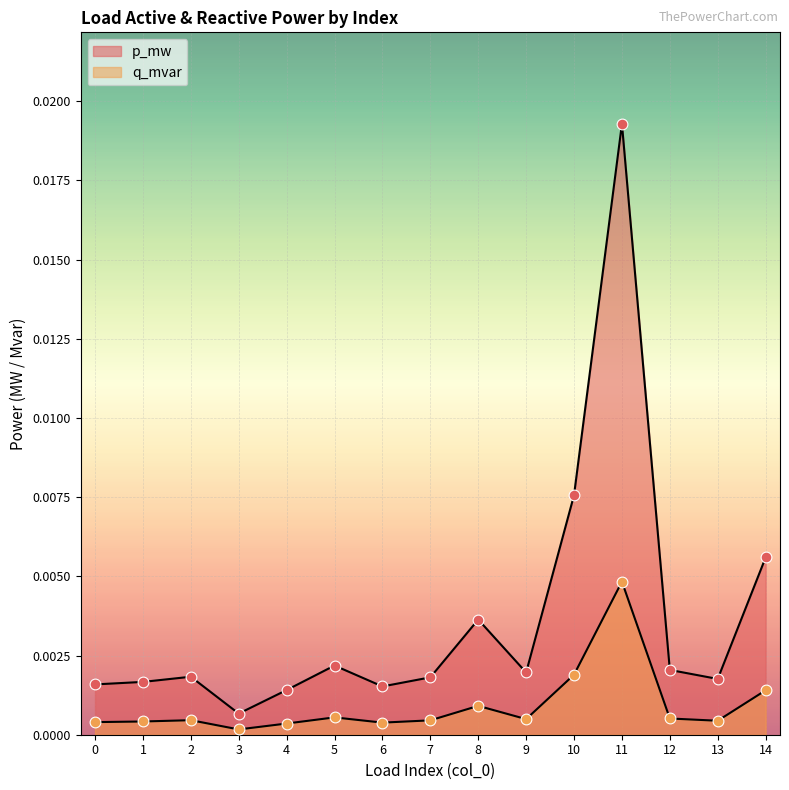

At how many categories does at least one series exceed 0?

15